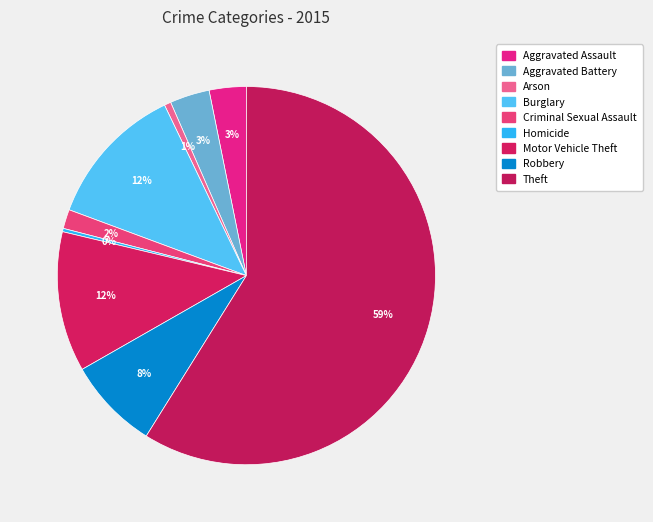

True or false: Criminal Sexual Assault accounts for 2% of the total.

True